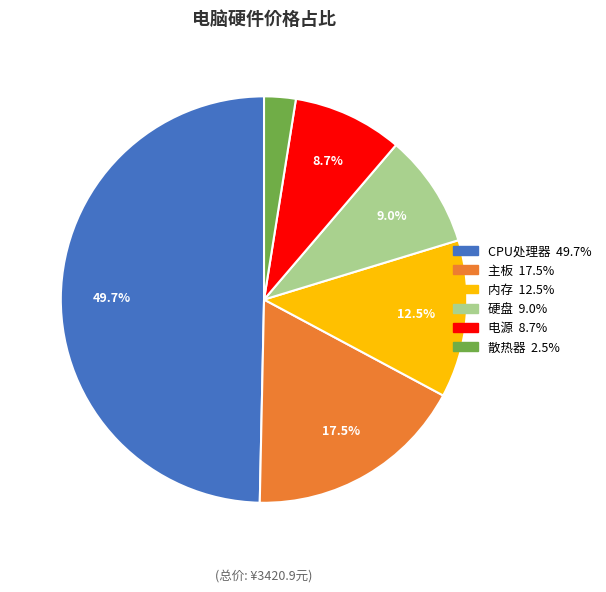

Does 硬盘 represent more than half of the total?

No